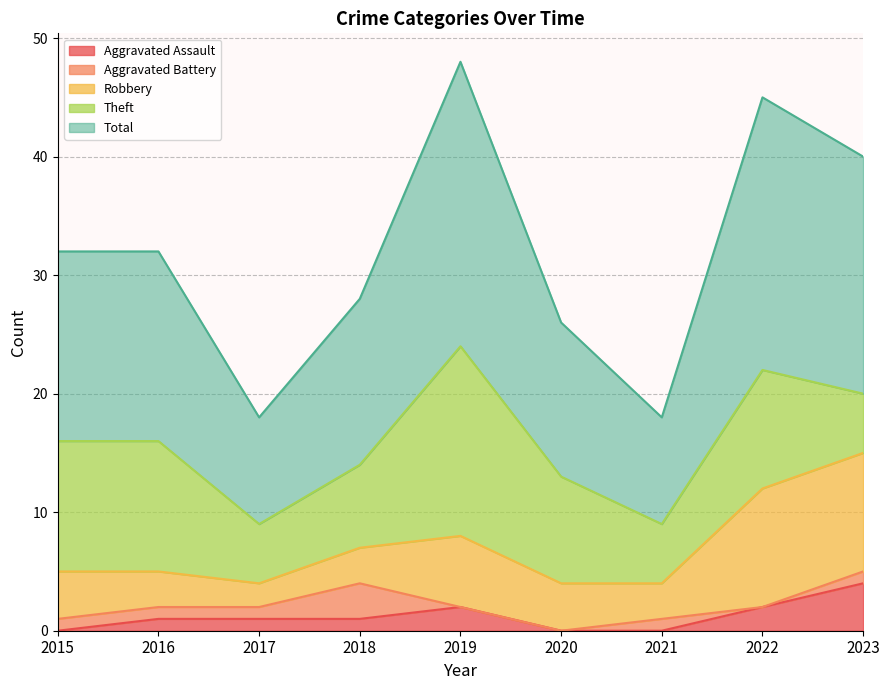

How many data points in Aggravated Battery are above 1?

1